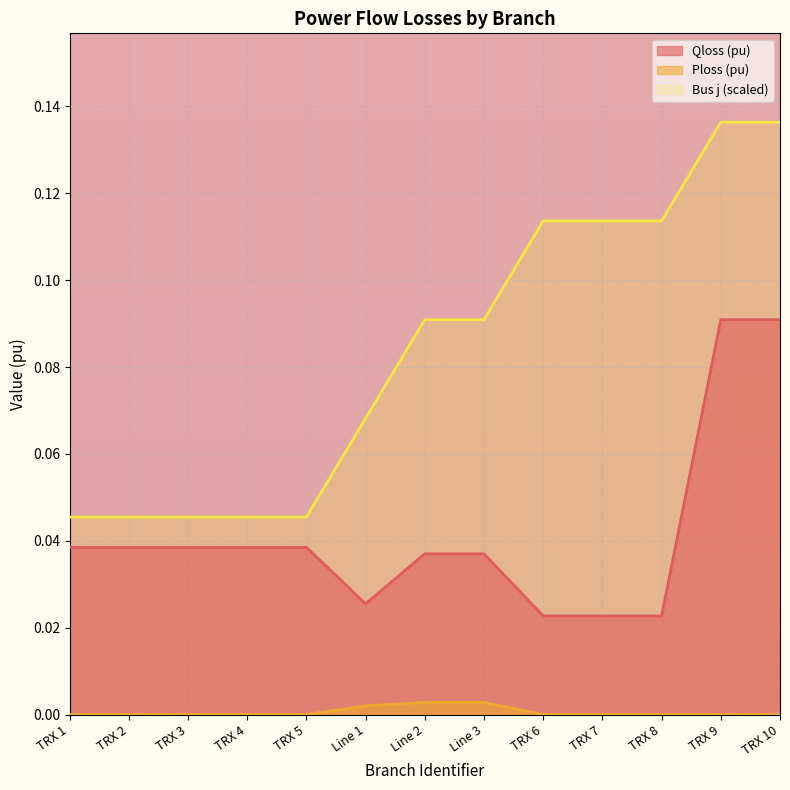

Rank the series by their average value, from lowest to highest.

Ploss (pu), Qloss (pu), Bus j (scaled)